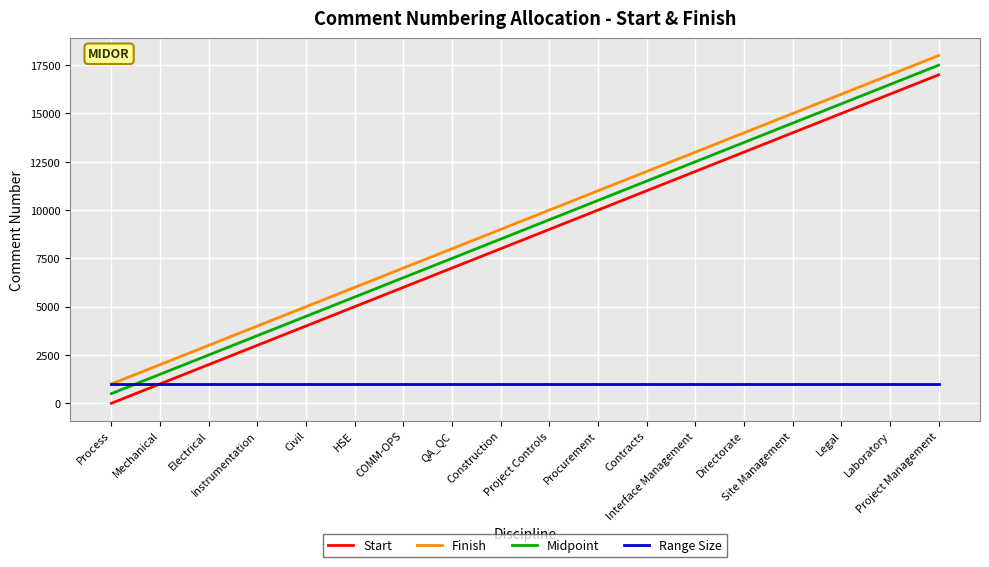

What is the sum of the Range Size values at Instrumentation and Contracts?

1998.0